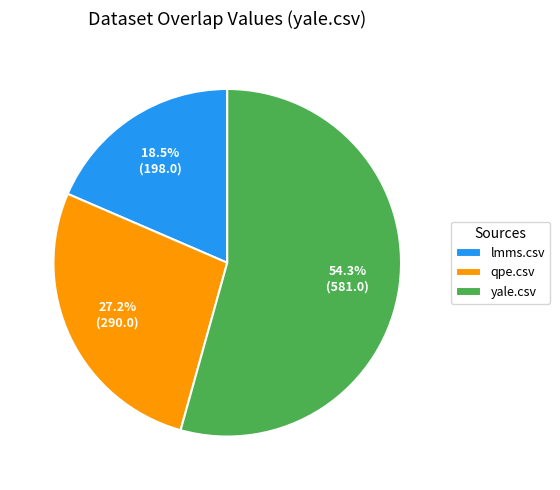

To the nearest percent, what is the difference between the largest and smallest slice percentages?

36%